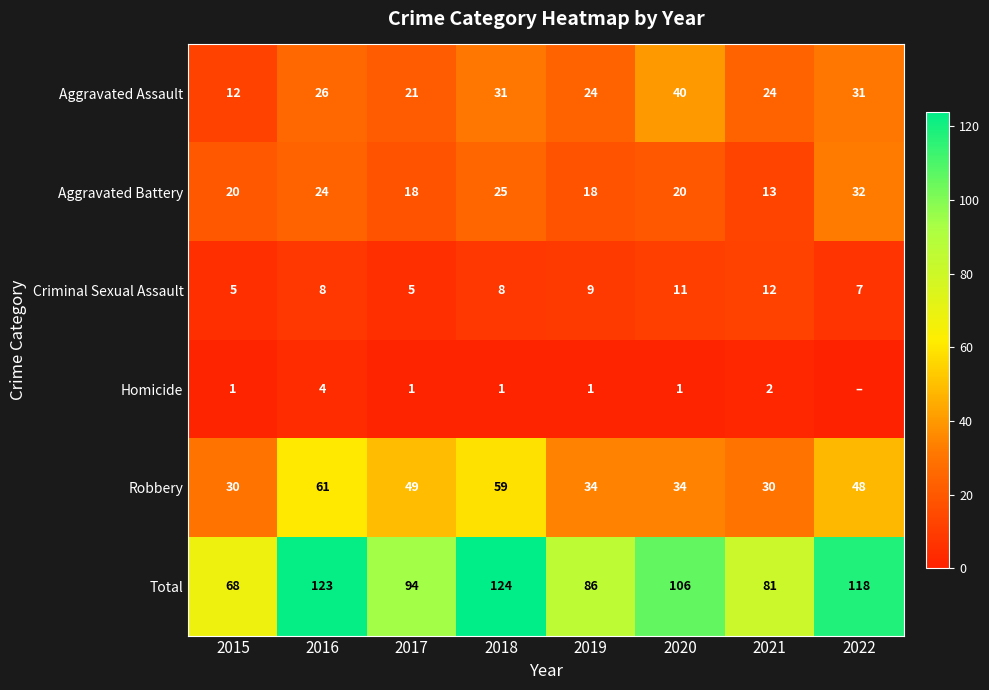

What is the approximate value of Robbery at 2018, to the nearest 5?

60